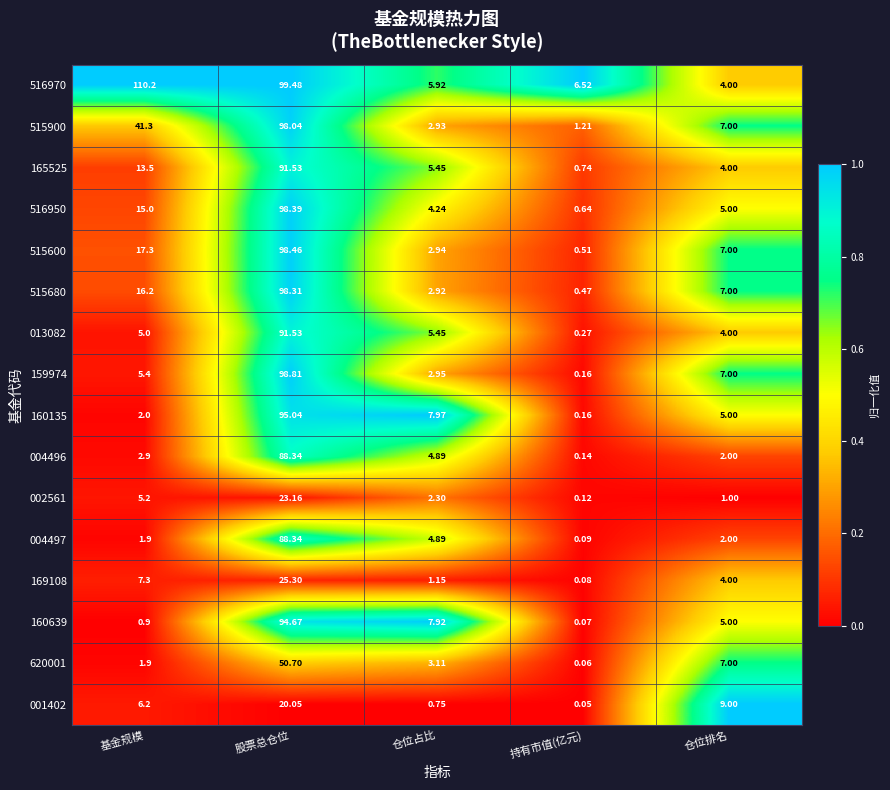

How many data points does each series have?

5